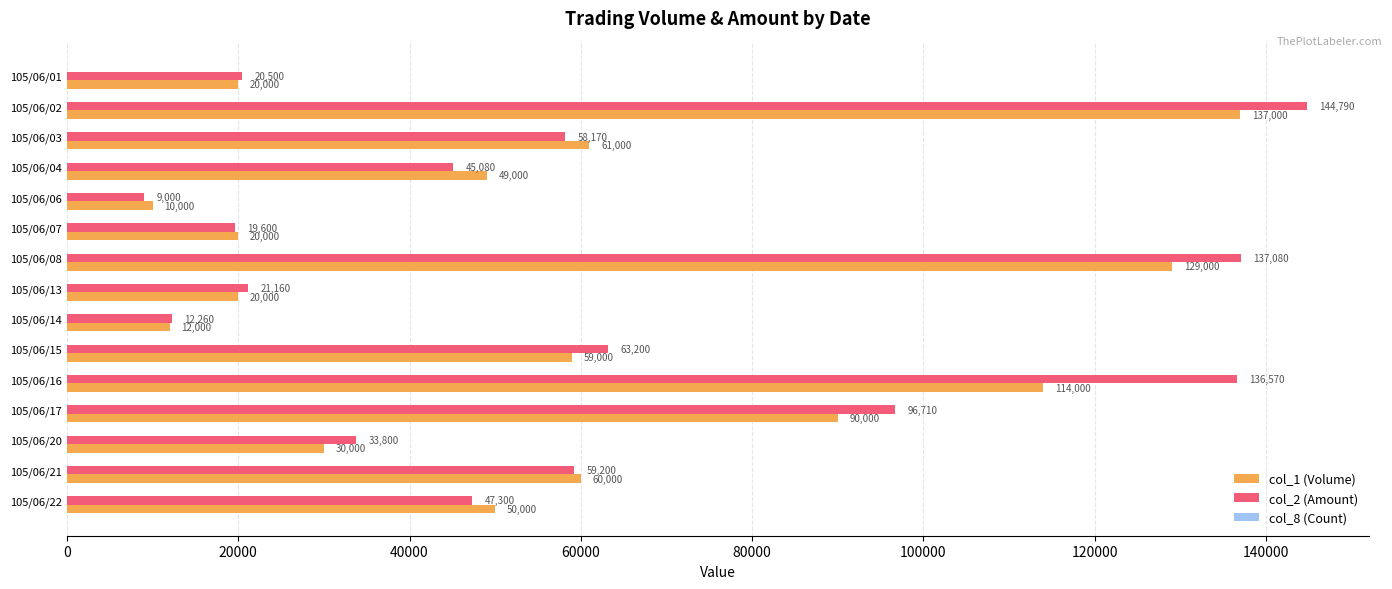

What value does the col_1 (Volume) series have at 105/06/01, to the nearest 100?

20000